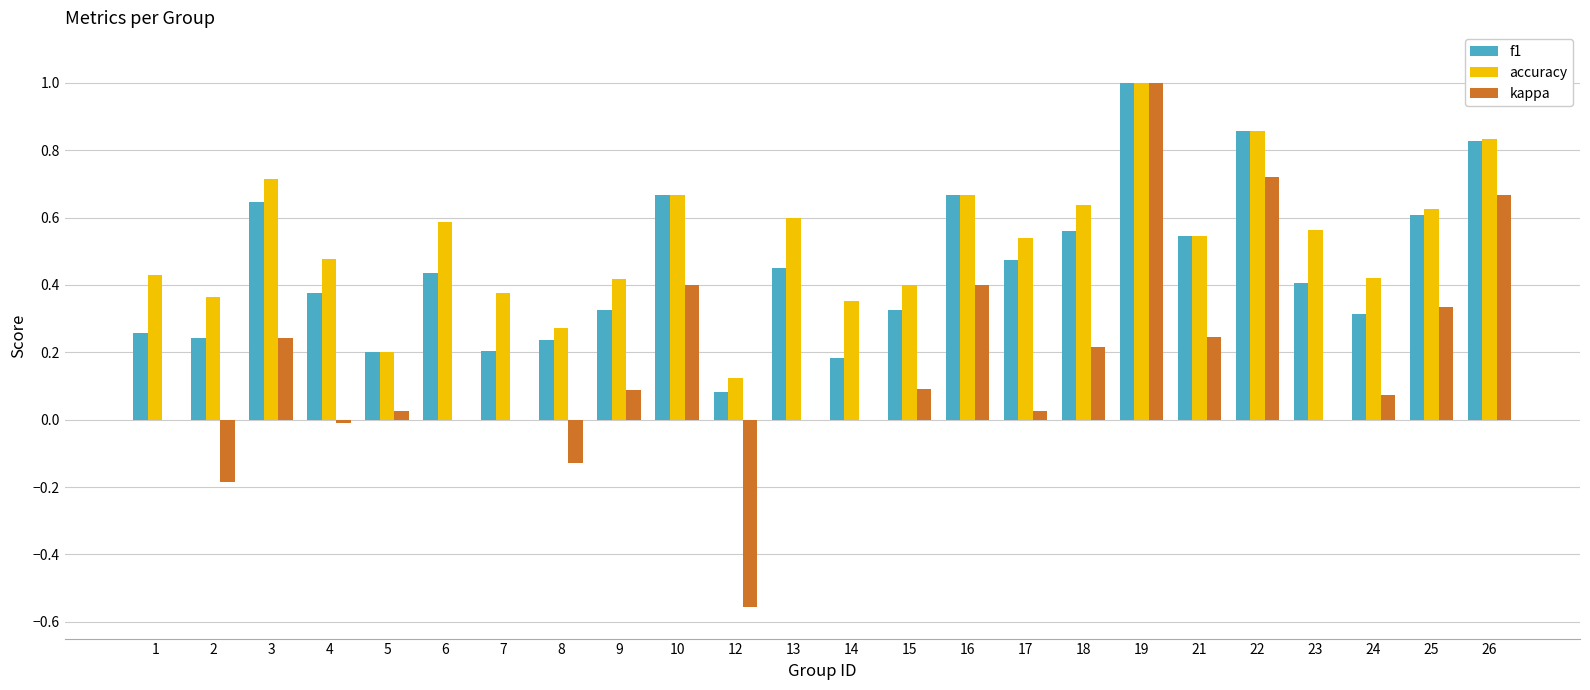

Are the bars grouped side by side (vs. stacked)?

Yes